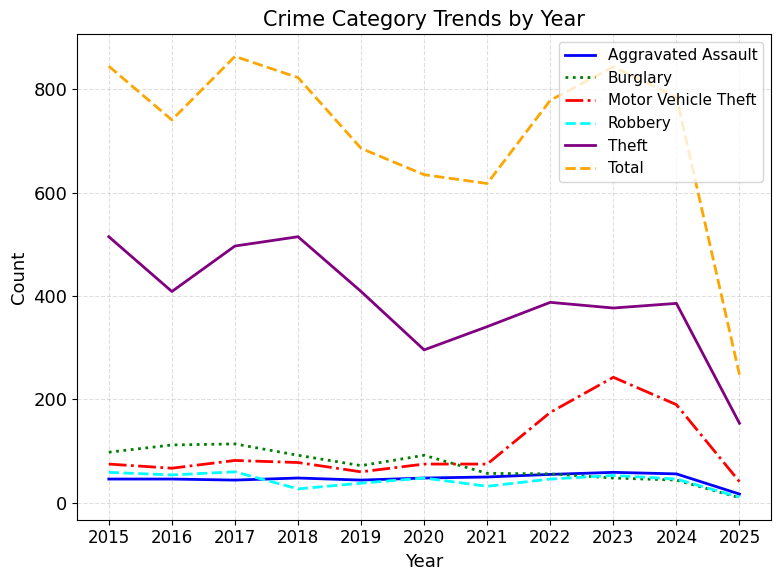

How many times do Robbery and Burglary cross each other?

1